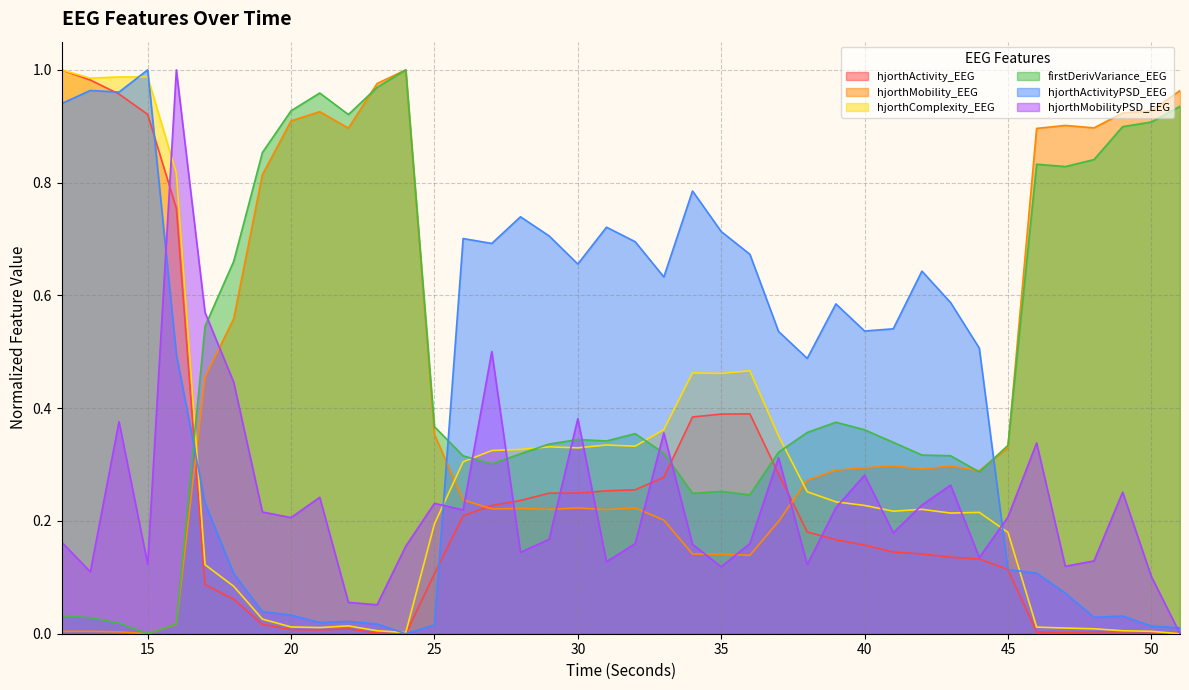

Reading left to right, what are all the values shown in this chart?

hjorthActivity_EEG: 12=1.0	13=1.0	14=1.0	15=0.9	16=0.8	17=0.1	18=0.1	19=0.0	20=0.0	21=0.0	22=0.0	23=0.0	24=0.0	25=0.1	26=0.2	27=0.2	28=0.2	29=0.2	30=0.2	31=0.3	32=0.3	33=0.3	34=0.4	35=0.4	36=0.4	37=0.3	38=0.2	39=0.2	40=0.2	41=0.1	42=0.1	43=0.1	44=0.1	45=0.1	46=0.0	47=0.0	48=0.0	49=0.0	50=0.0	51=0.0
hjorthMobility_EEG: 12=0.0	13=0.0	14=0.0	15=0.0	16=0.0	17=0.5	18=0.6	19=0.8	20=0.9	21=0.9	22=0.9	23=1.0	24=1.0	25=0.4	26=0.2	27=0.2	28=0.2	29=0.2	30=0.2	31=0.2	32=0.2	33=0.2	34=0.1	35=0.1	36=0.1	37=0.2	38=0.3	39=0.3	40=0.3	41=0.3	42=0.3	43=0.3	44=0.3	45=0.3	46=0.9	47=0.9	48=0.9	49=0.9	50=0.9	51=1.0
hjorthComplexity_EEG: 12=1.0	13=1.0	14=1.0	15=1.0	16=0.8	17=0.1	18=0.1	19=0.0	20=0.0	21=0.0	22=0.0	23=0.0	24=0.0	25=0.2	26=0.3	27=0.3	28=0.3	29=0.3	30=0.3	31=0.3	32=0.3	33=0.4	34=0.5	35=0.5	36=0.5	37=0.4	38=0.3	39=0.2	40=0.2	41=0.2	42=0.2	43=0.2	44=0.2	45=0.2	46=0.0	47=0.0	48=0.0	49=0.0	50=0.0	51=0.0
firstDerivVariance_EEG: 12=0.0	13=0.0	14=0.0	15=0.0	16=0.0	17=0.5	18=0.7	19=0.9	20=0.9	21=1.0	22=0.9	23=1.0	24=1.0	25=0.4	26=0.3	27=0.3	28=0.3	29=0.3	30=0.3	31=0.3	32=0.4	33=0.3	34=0.2	35=0.3	36=0.2	37=0.3	38=0.4	39=0.4	40=0.4	41=0.3	42=0.3	43=0.3	44=0.3	45=0.3	46=0.8	47=0.8	48=0.8	49=0.9	50=0.9	51=0.9
hjorthActivityPSD_EEG: 12=0.9	13=1.0	14=1.0	15=1.0	16=0.5	17=0.2	18=0.1	19=0.0	20=0.0	21=0.0	22=0.0	23=0.0	24=0.0	25=0.0	26=0.7	27=0.7	28=0.7	29=0.7	30=0.7	31=0.7	32=0.7	33=0.6	34=0.8	35=0.7	36=0.7	37=0.5	38=0.5	39=0.6	40=0.5	41=0.5	42=0.6	43=0.6	44=0.5	45=0.1	46=0.1	47=0.1	48=0.0	49=0.0	50=0.0	51=0.0
hjorthMobilityPSD_EEG: 12=0.2	13=0.1	14=0.4	15=0.1	16=1.0	17=0.6	18=0.4	19=0.2	20=0.2	21=0.2	22=0.1	23=0.1	24=0.2	25=0.2	26=0.2	27=0.5	28=0.1	29=0.2	30=0.4	31=0.1	32=0.2	33=0.4	34=0.2	35=0.1	36=0.2	37=0.3	38=0.1	39=0.2	40=0.3	41=0.2	42=0.2	43=0.3	44=0.1	45=0.2	46=0.3	47=0.1	48=0.1	49=0.3	50=0.1	51=0.0